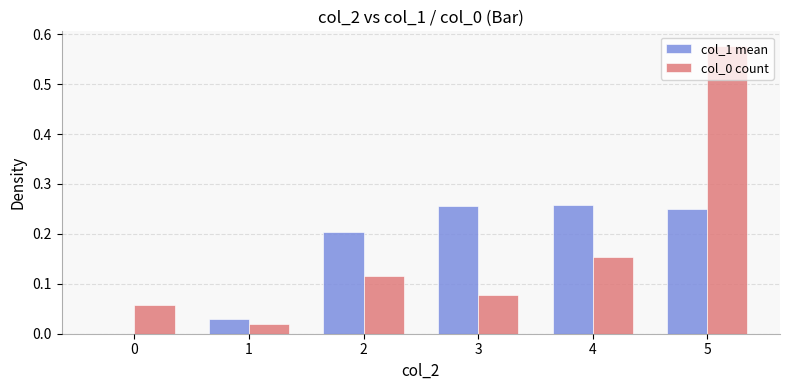

At which category is the sum across all series the highest?

5